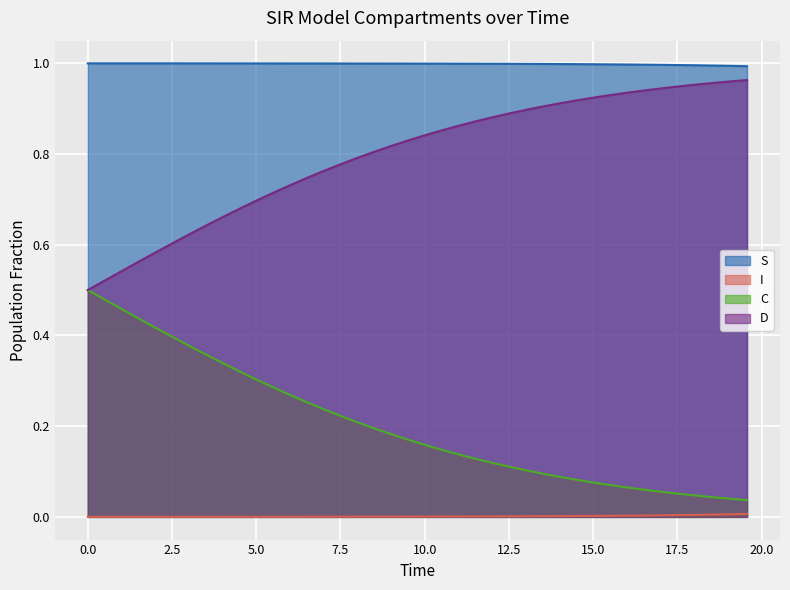

Which series has the largest total across all categories?

S